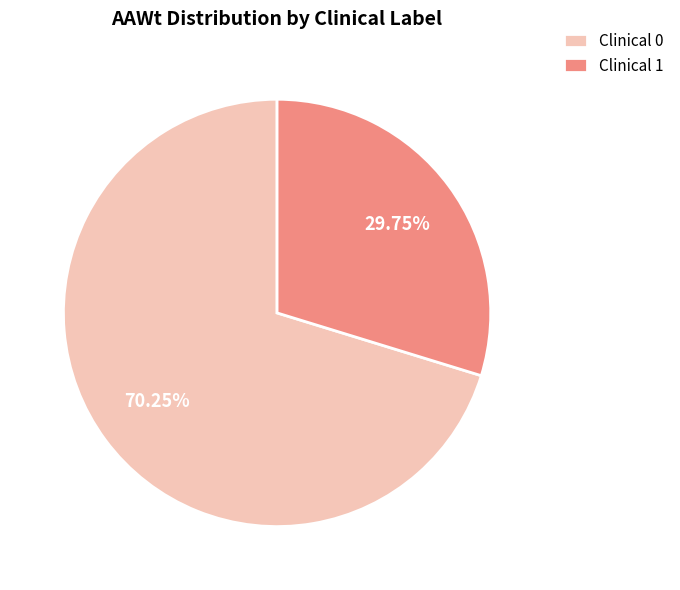

Rank the categories by value from lowest to highest.

Clinical 1, Clinical 0